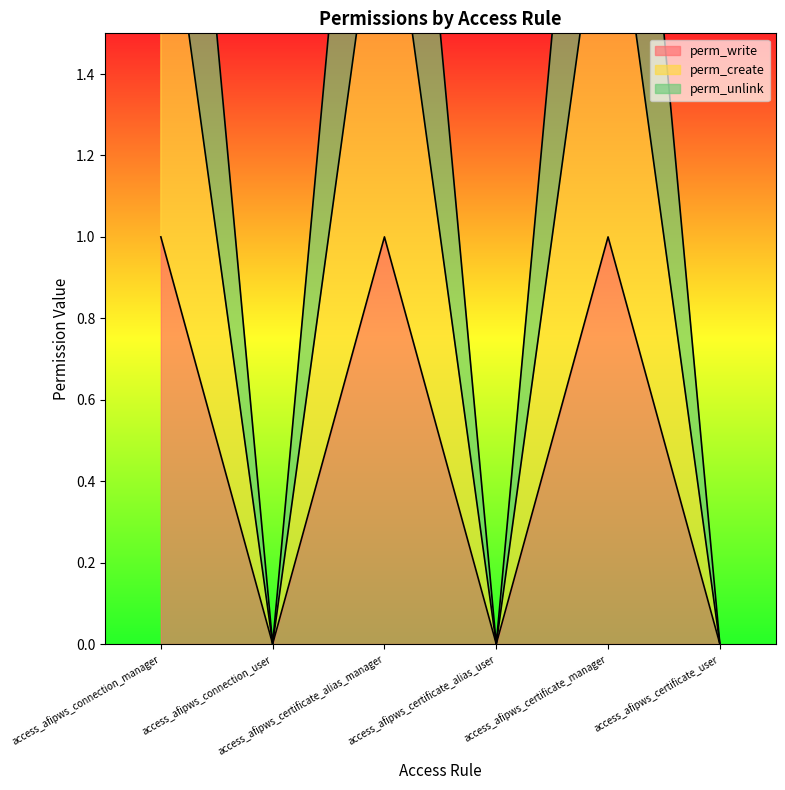

List the labels in order of perm_create value, smallest first.

access_afipws_connection_user, access_afipws_certificate_alias_user, access_afipws_certificate_user, access_afipws_connection_manager, access_afipws_certificate_alias_manager, access_afipws_certificate_manager